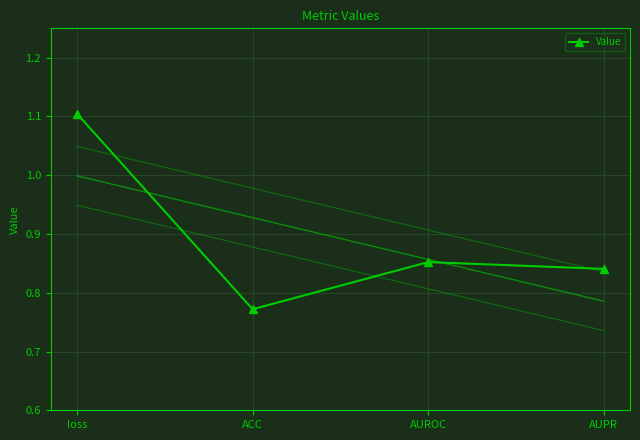

How many lines are shown in the chart?

1